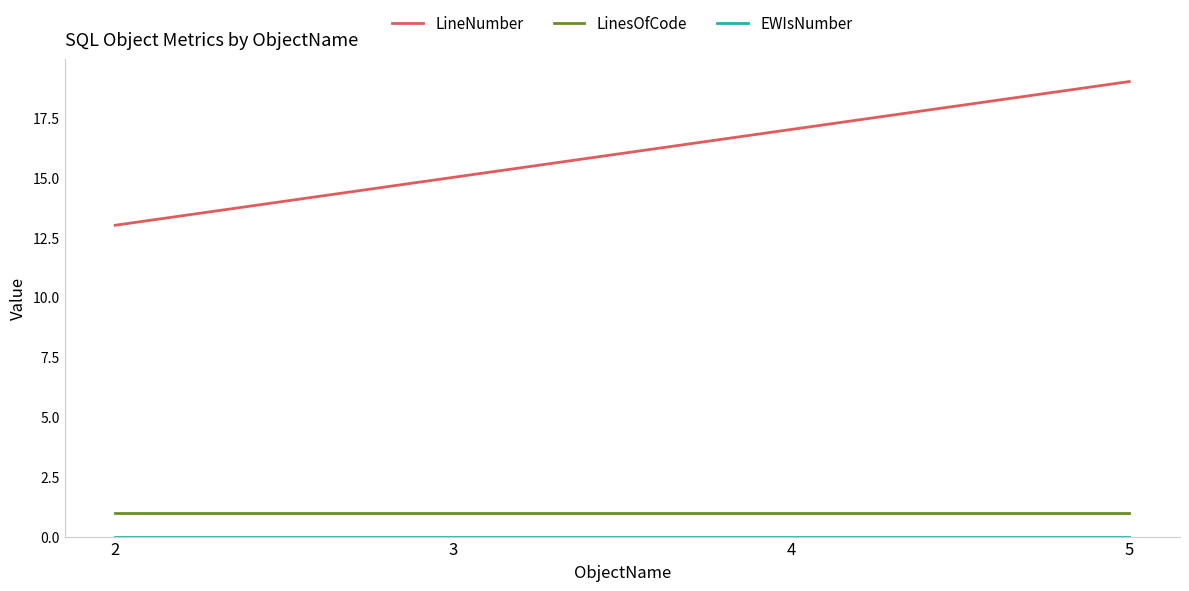

Is it true that LinesOfCode equals 1 at 4?

True